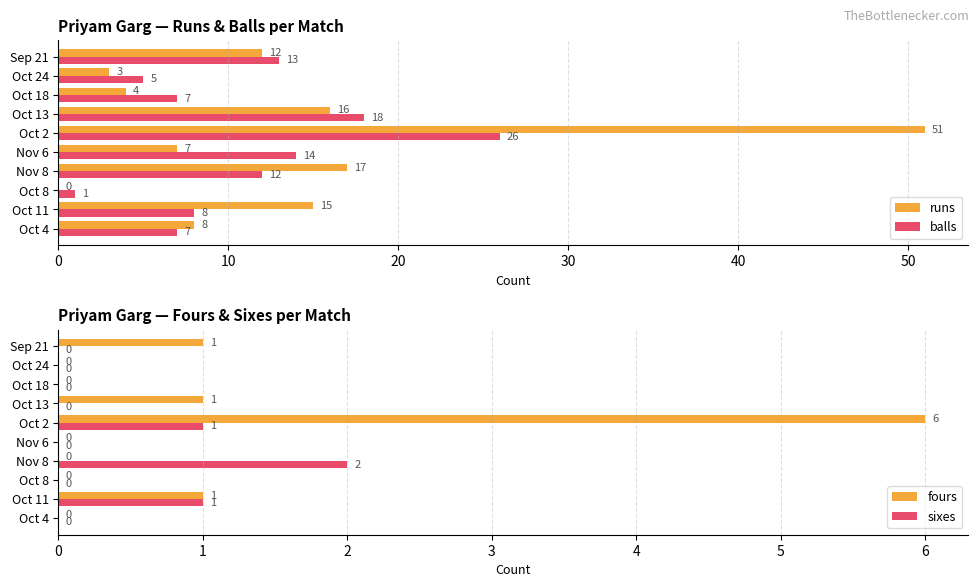

Reading left to right, extract all data points from this chart.

runs: 8	15	0	17	7	51	16	4	3	12
balls: 7	8	1	12	14	26	18	7	5	13
fours: 0	1	0	0	0	6	1	0	0	1
sixes: 0	1	0	2	0	1	0	0	0	0